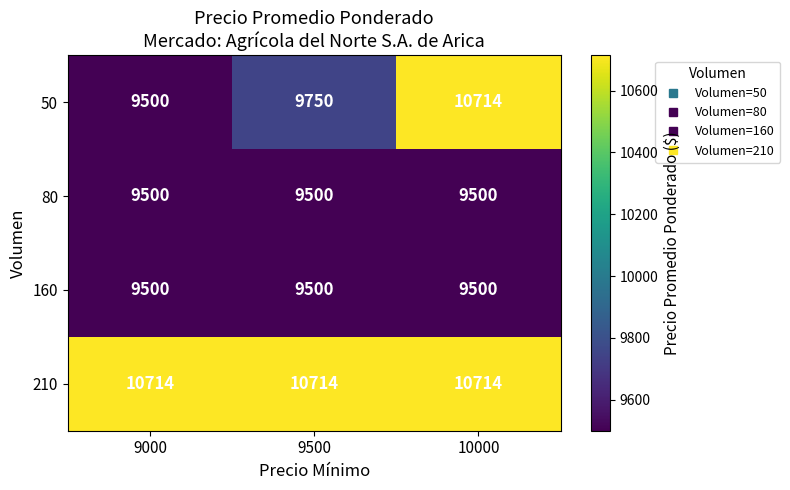

What is the difference between the maximum and second lowest values in the 50 series?

964